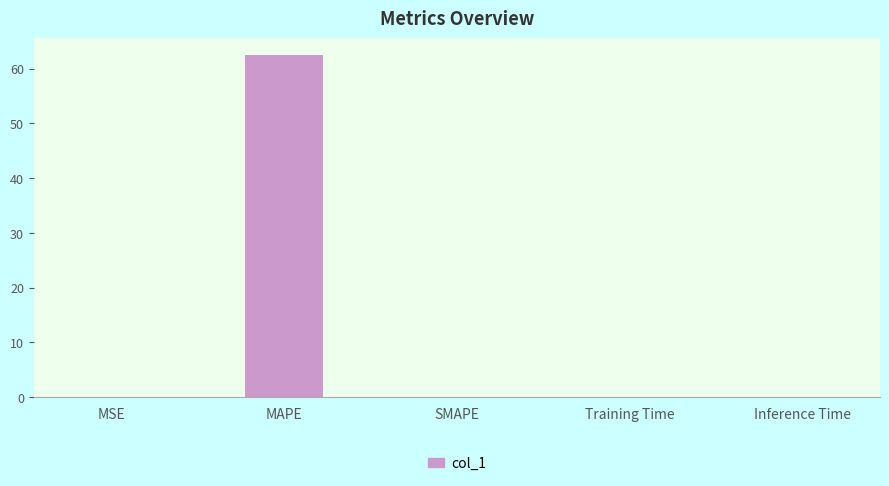

Read the value at MAPE.

62.4